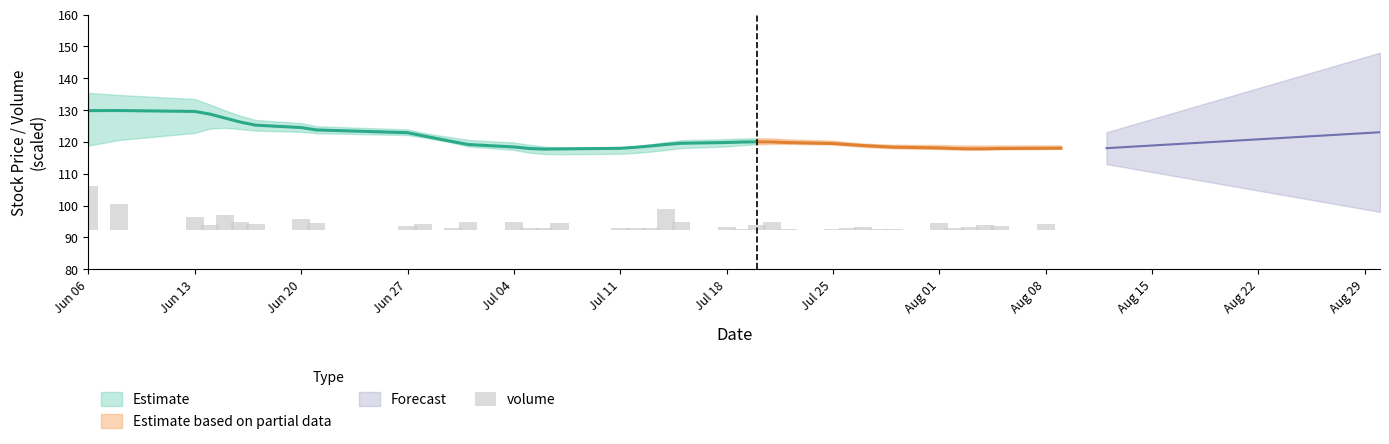

Does the chart contain stacked bars?

No